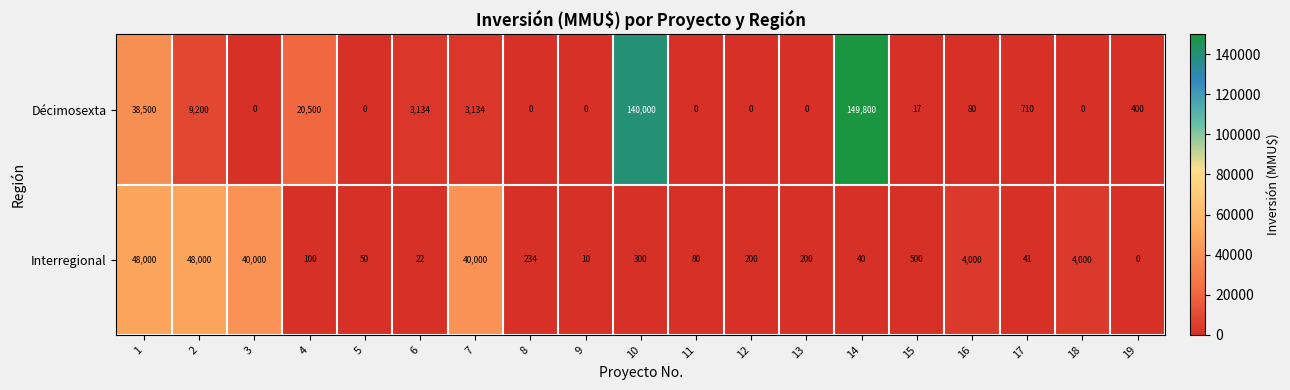

What is the difference between the second highest and second lowest values in the Interregional series?

47990